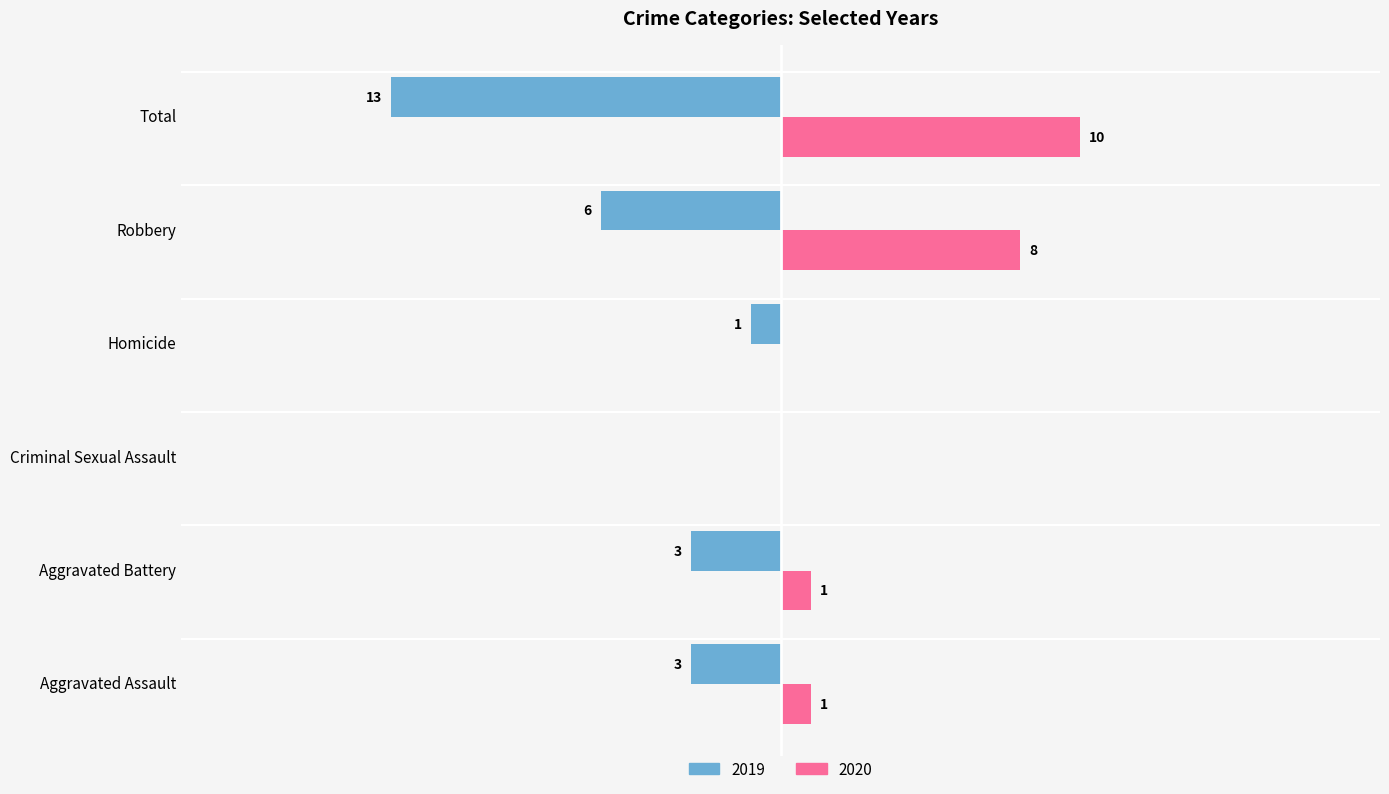

Where is 2020 nearest to the value 5?

Robbery